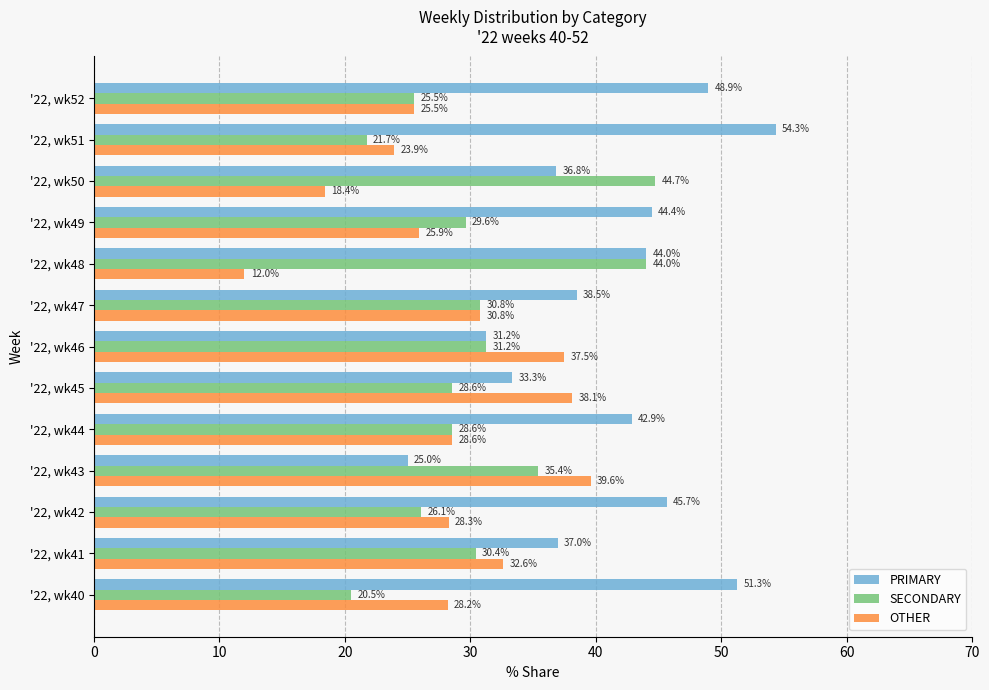

The value of OTHER at '22, wk51 is 8.7. True or false?

False